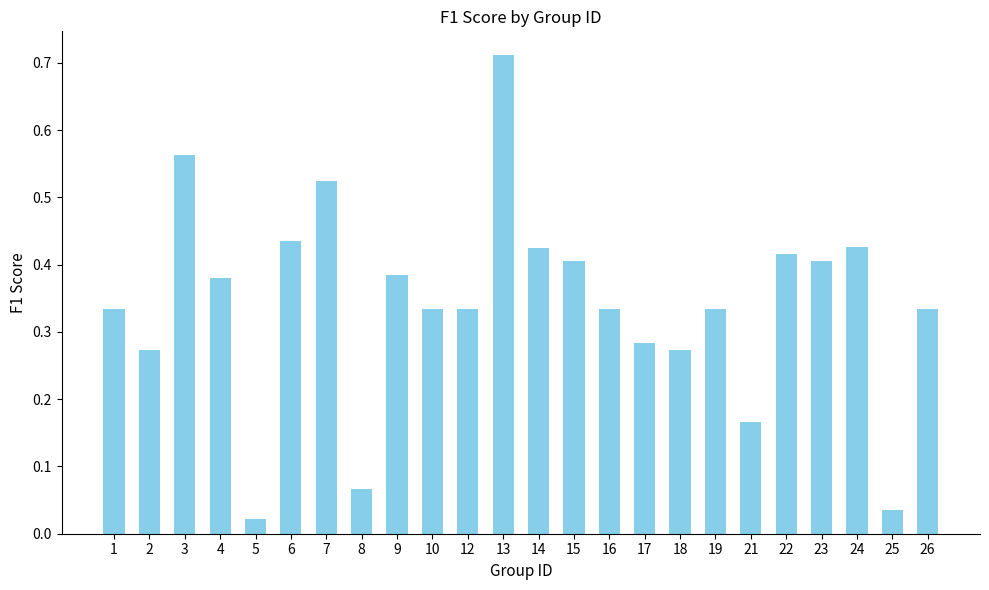

Are the bars grouped side by side (vs. stacked)?

No